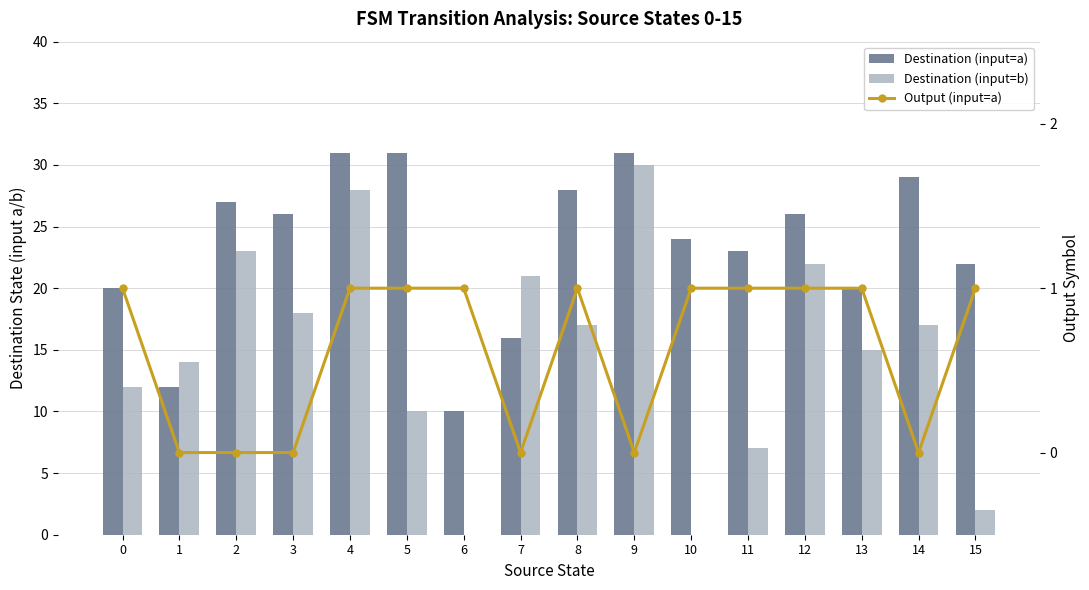

What is the value of the Output (input=a) bar at the 12th from the left?

1